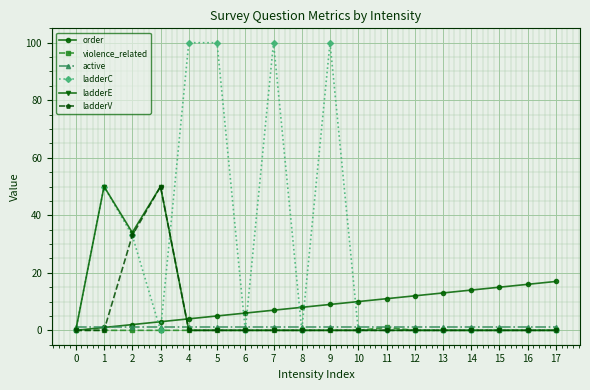

How many lines are shown in the chart?

6